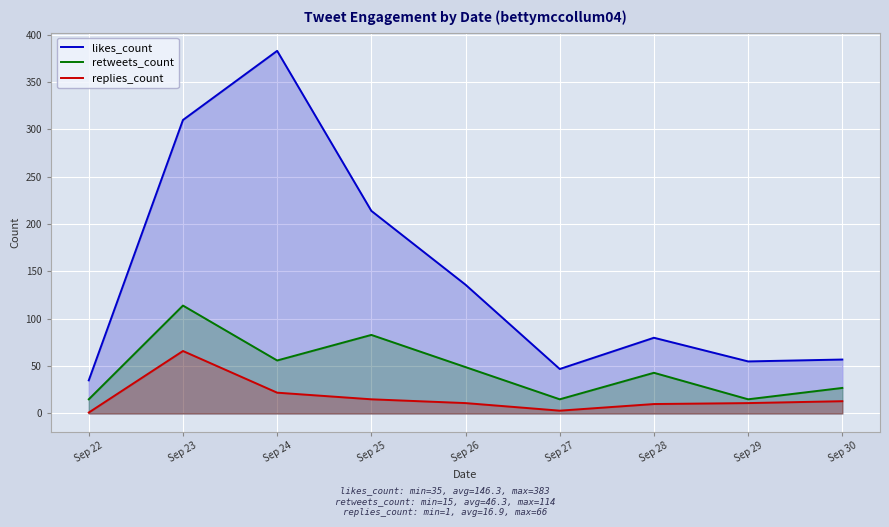

What is the maximum value for retweets_count?

114